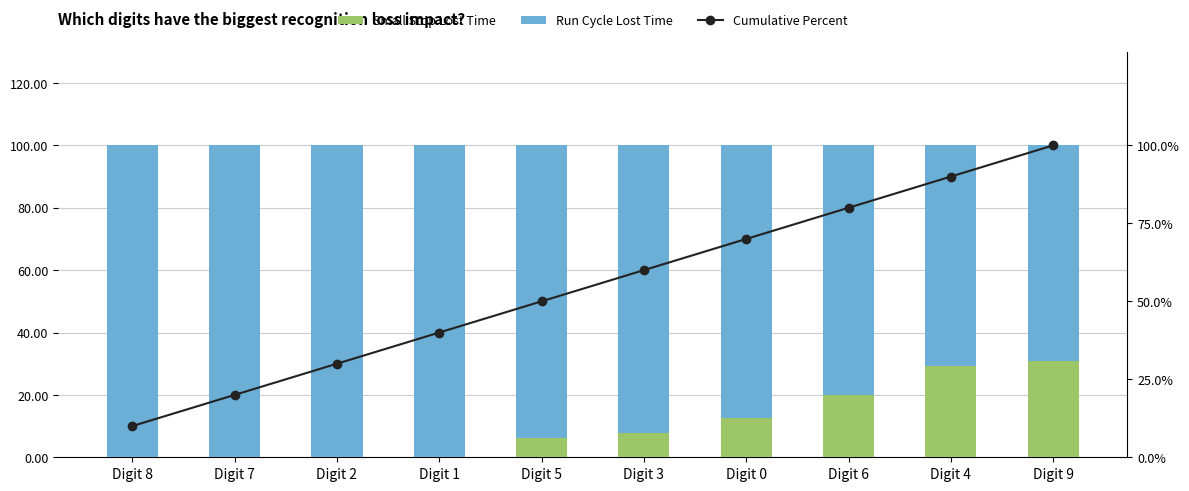

What are all the series names shown in the legend?

Small Stop Lost Time, Run Cycle Lost Time, Cumulative Percent